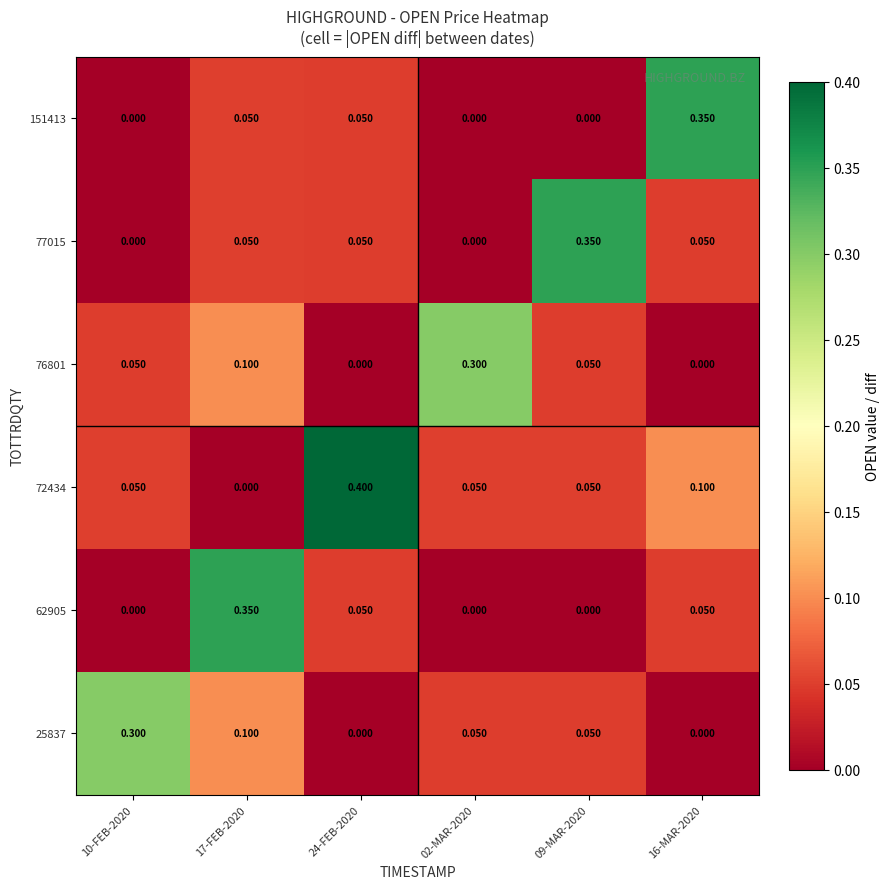

What is the total value across all series at 10-FEB-2020?

0.4